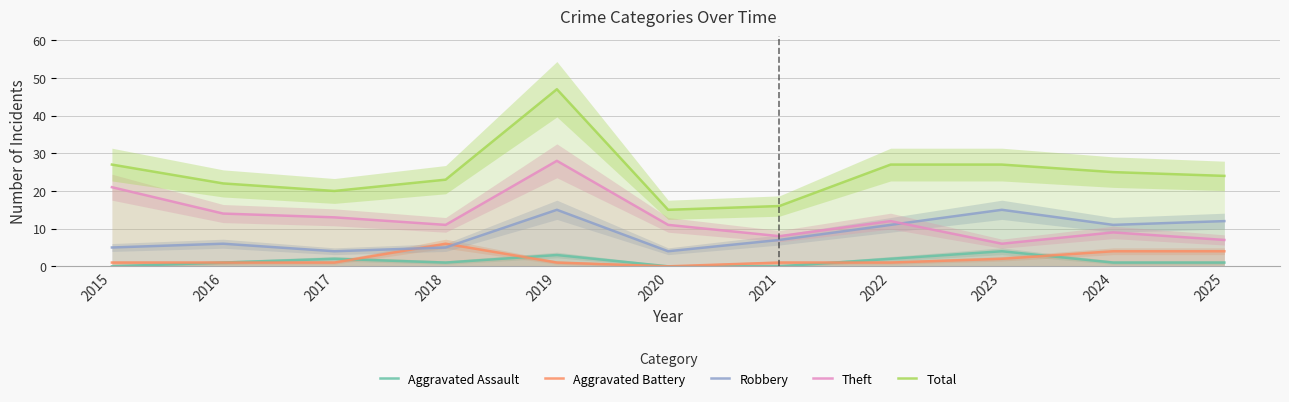

At which category does Robbery reach its first local peak?

2016